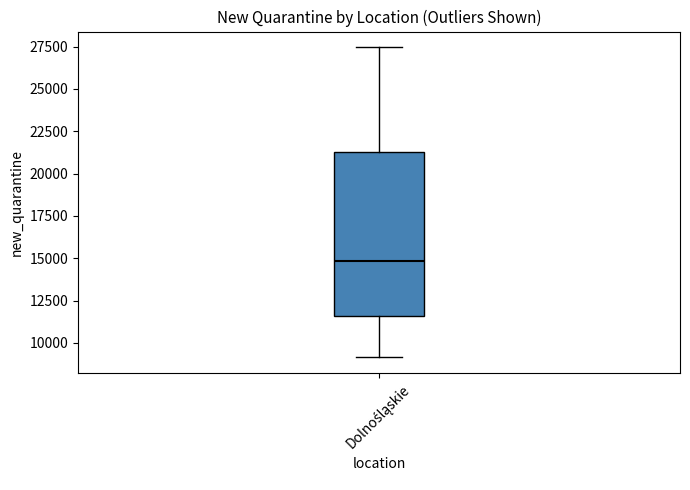

Transcribe this box plot: give where the median line is, the range the box spans, and where the two whiskers end, as read against the y-axis. The values are not printed on the chart, so give them approximately, as read against the axis.

median 15000, box 11500 to 21500, whiskers 9000 to 27500